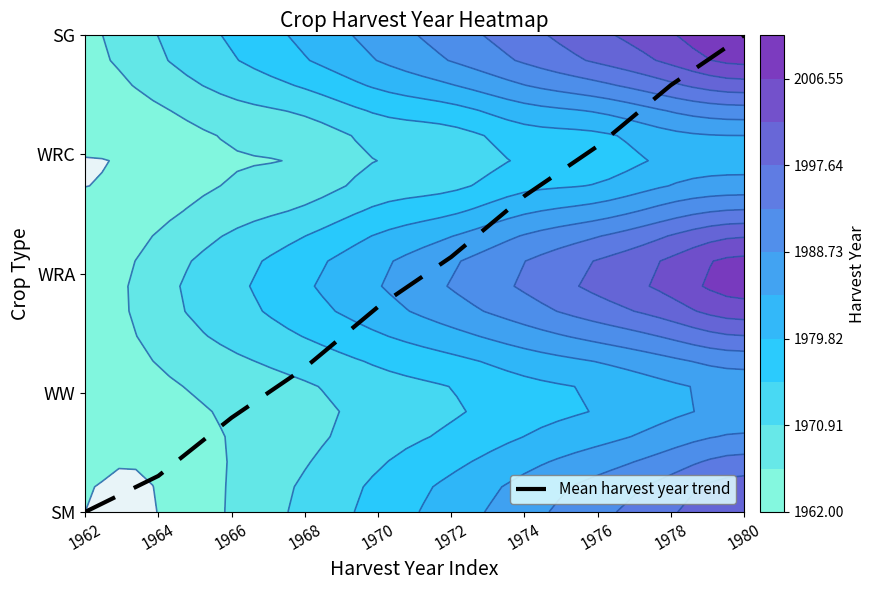

The value at 1972 is 2.9. True or false?

False